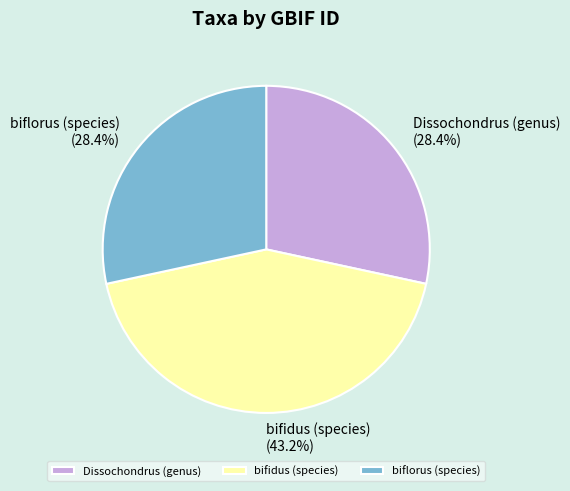

What percentage is the bifidus (species) slice, to the nearest percent?

43%